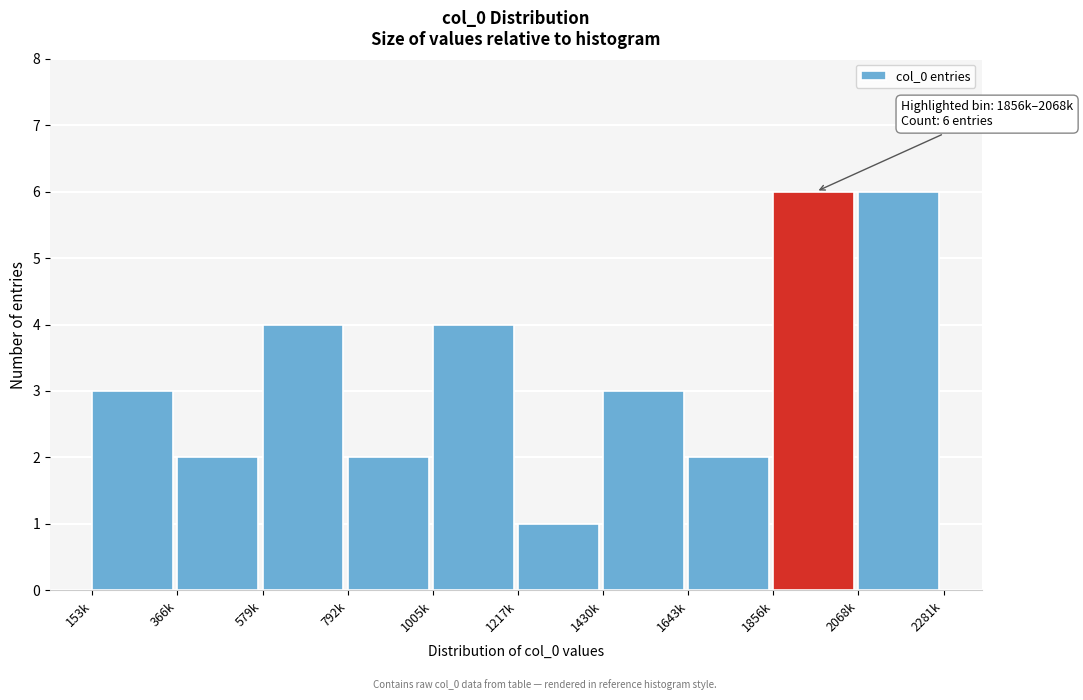

Reading left to right, list all the values displayed in this chart.

3	2	4	2	4	1	3	2	6	6